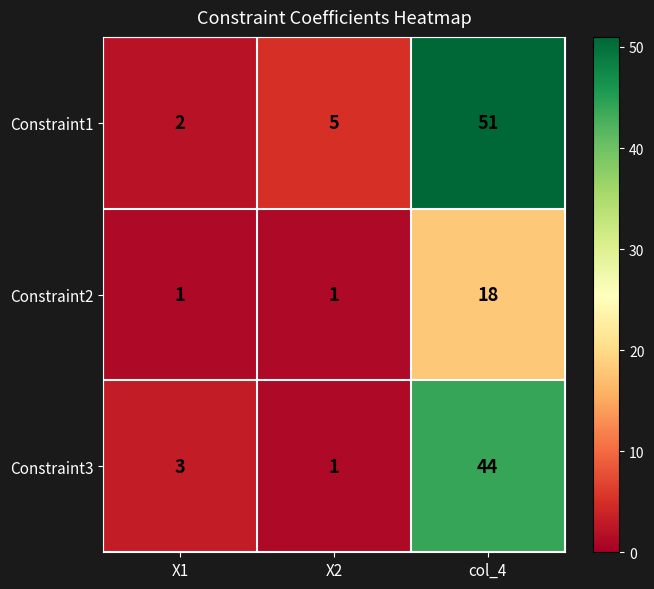

The Constraint2 series shows 18 at col_4. True or false?

True